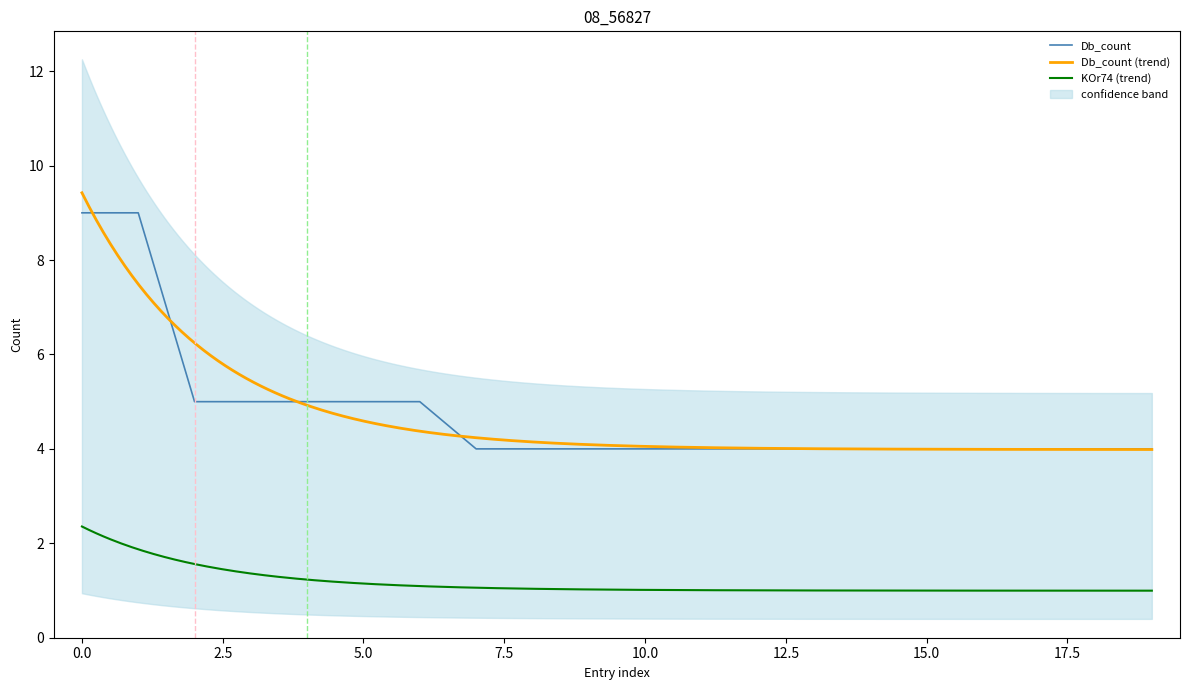

Is it true that Db_count equals 6 at 15.0?

False